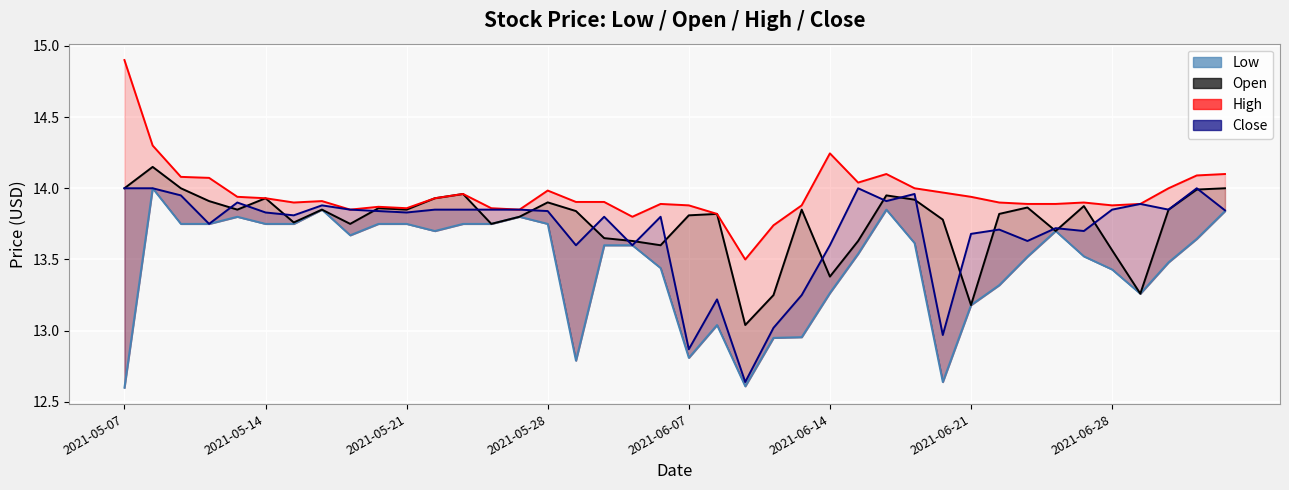

True or false: Close and High cross at least once.

False